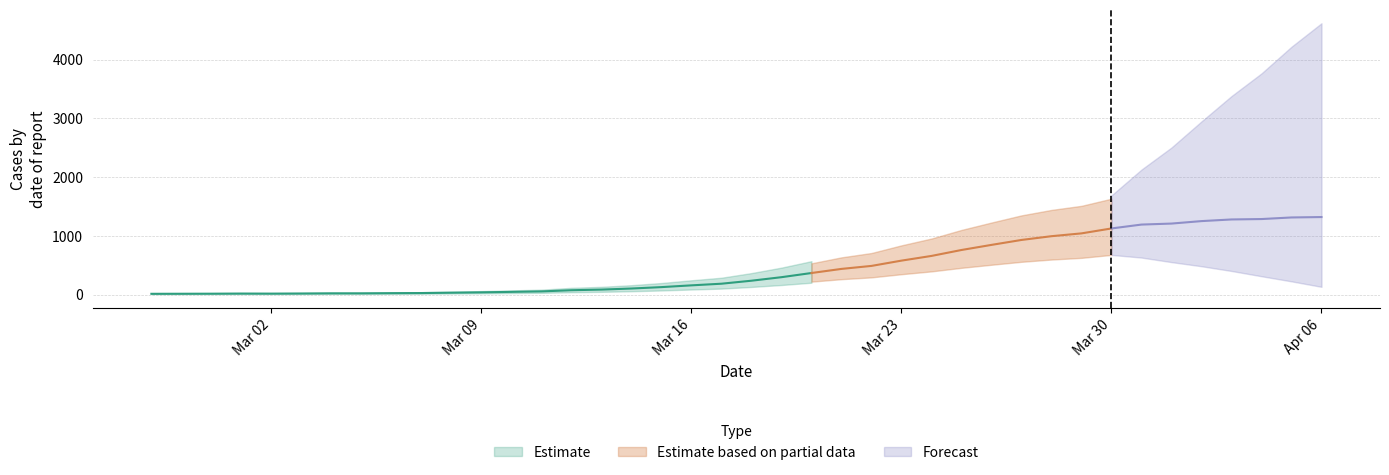

Reading right to left, transcribe all the data shown in this chart.

1320	1313	1286	1279	1251	1209	1192	1126	1042	994	930	846	759	658	578	488	437	367	296	236	185	157	127	103	85	74	54	46	38	32	26	24	21	21	18	16	17	15	14	13